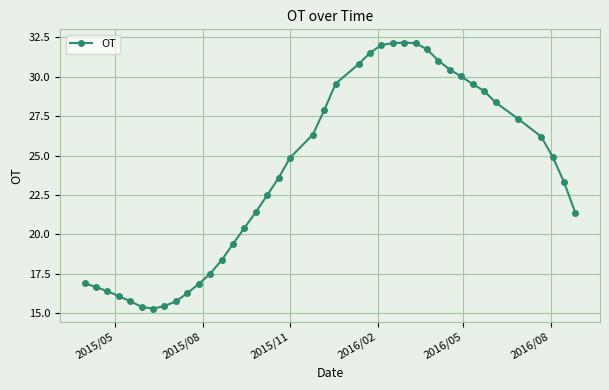

What is the value of the 5th point from the left?

15.7